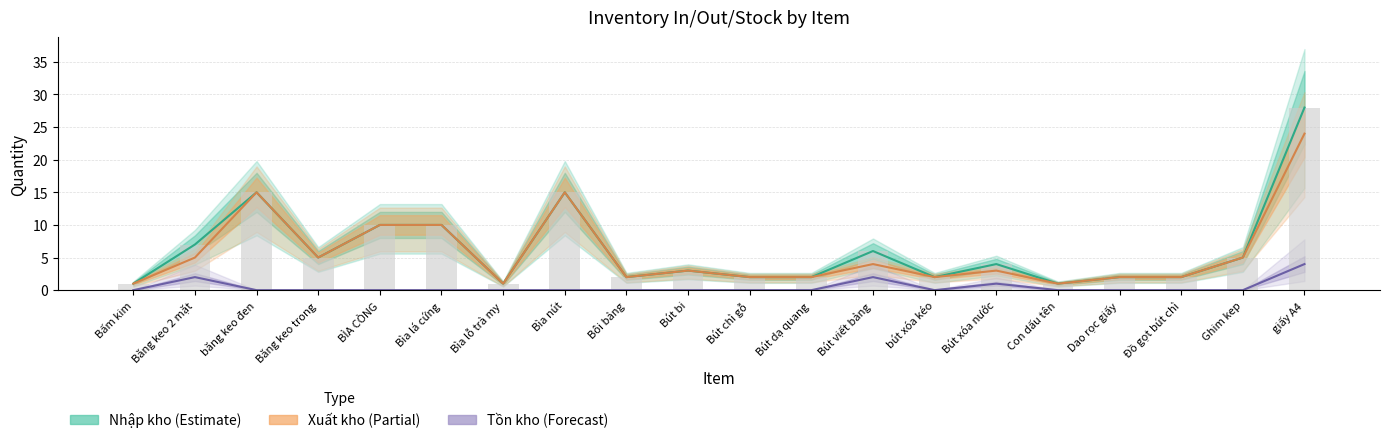

Is it true that Xuất kho equals 2 at Bút viết bảng?

False